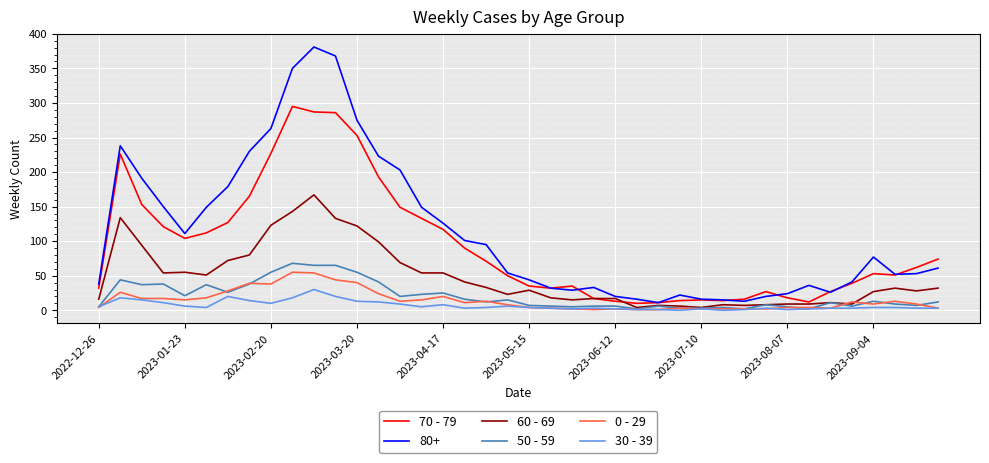

What is the maximum value shown in the chart?

381